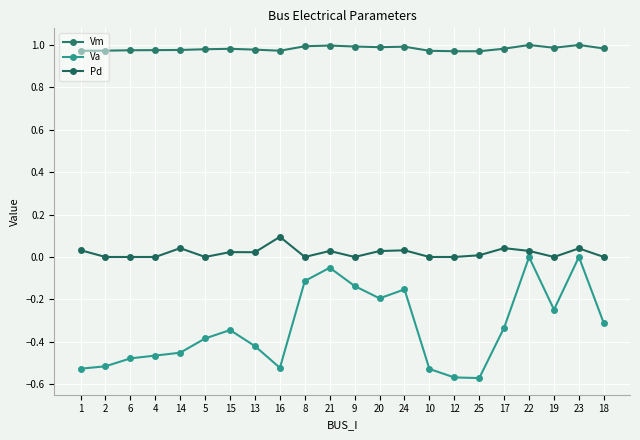

The Vm series shows 1.0 at 4. True or false?

True